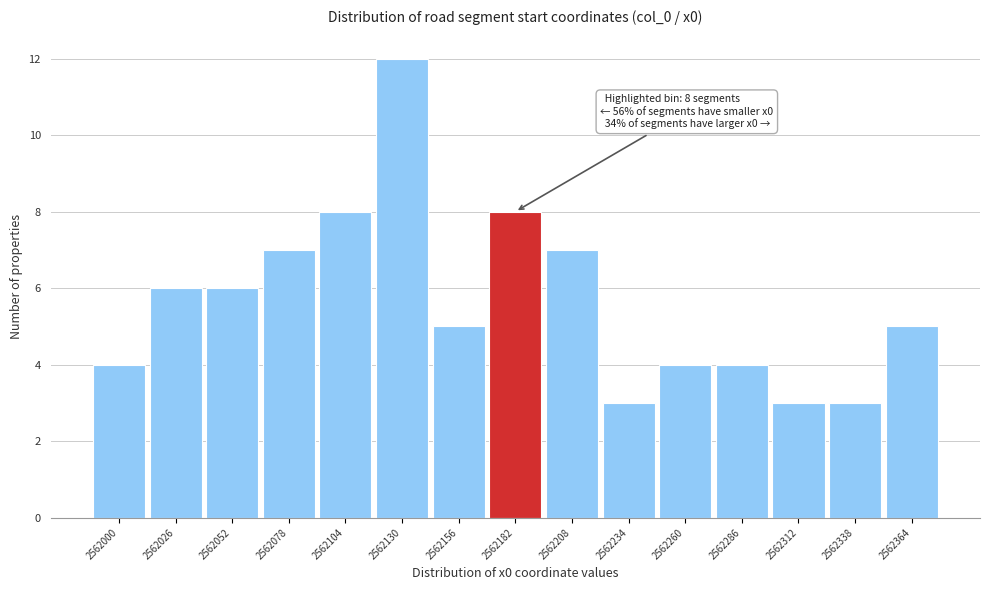

Reading left to right, transcribe all the data shown in this chart.

4	6	6	7	8	12	5	8	7	3	4	4	3	3	5